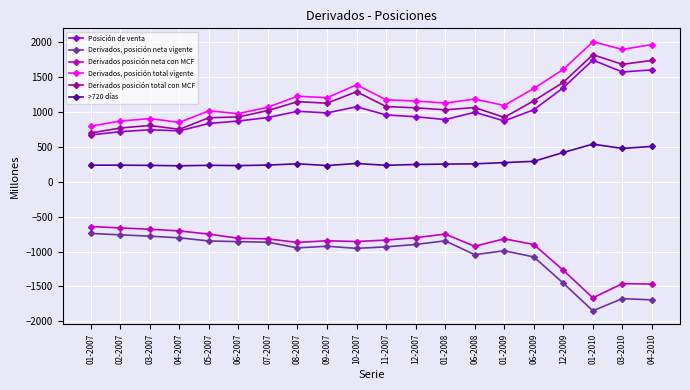

True or false: Derivados posición total con MCF has more than 2 interior local peaks.

True